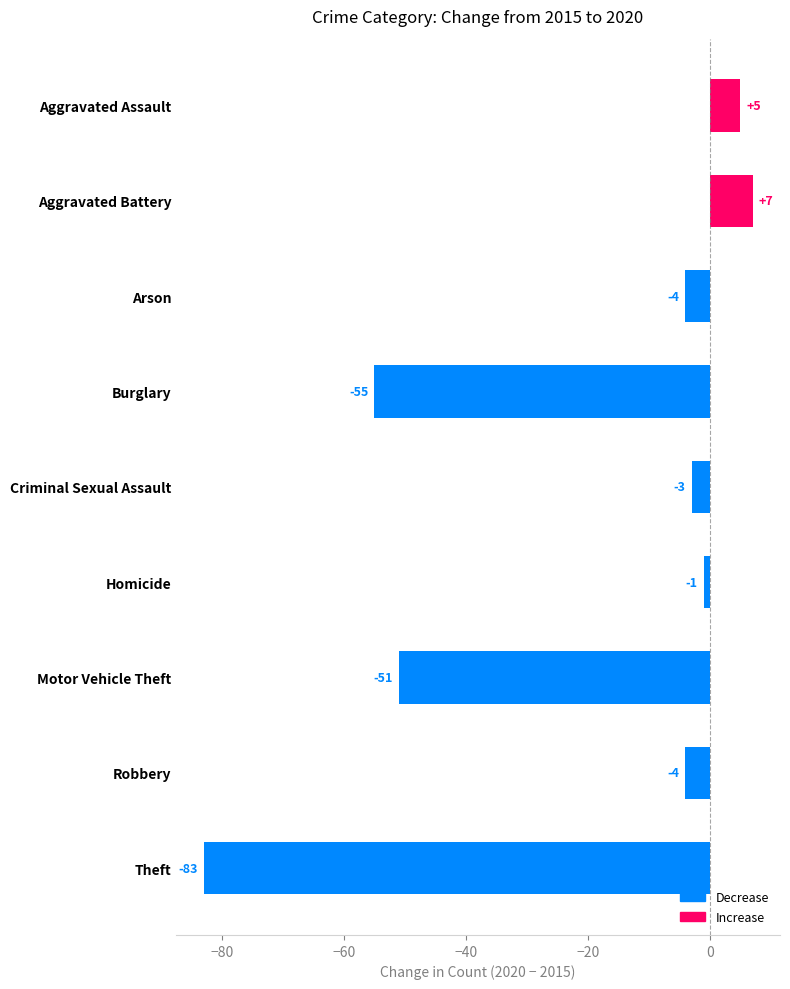

What is the difference between the second highest and second lowest values?

60